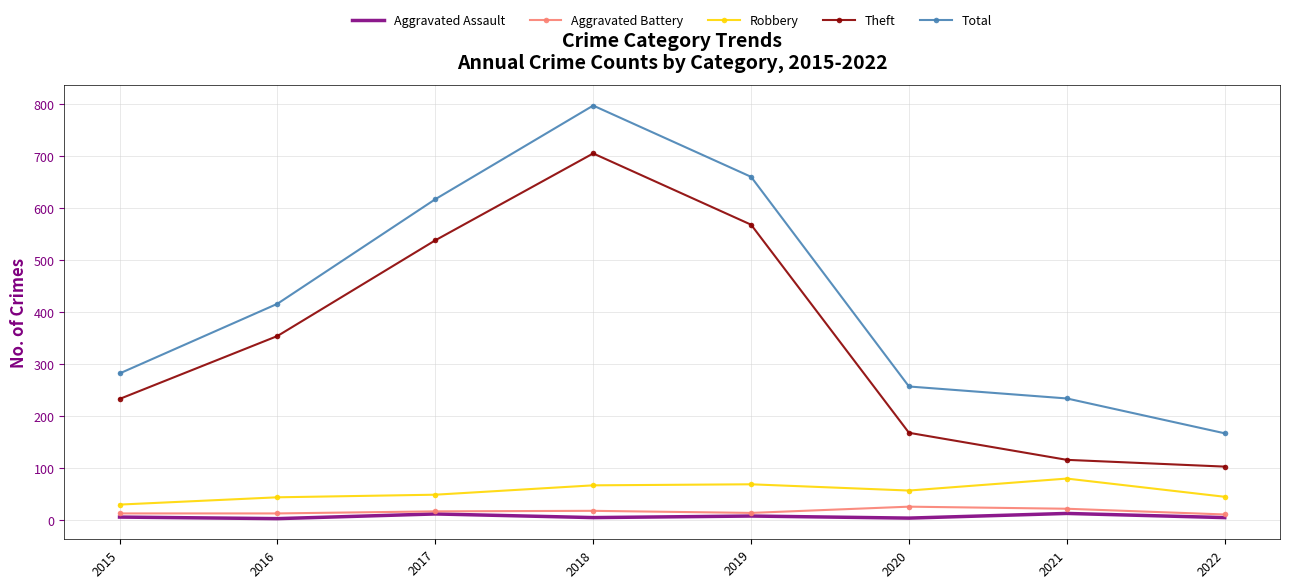

What is the difference between the Theft values at 2015 and 2018?

472